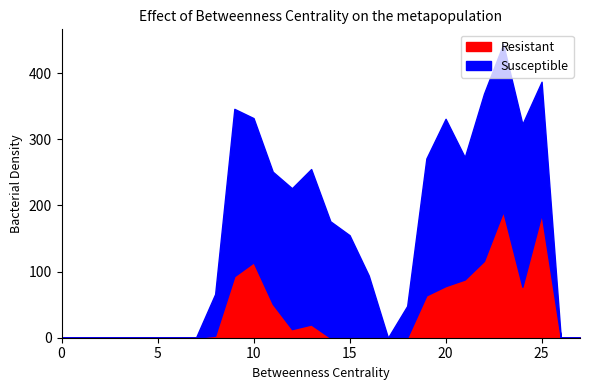

True or false: Resistant has more than 0 points higher than both neighbors.

True